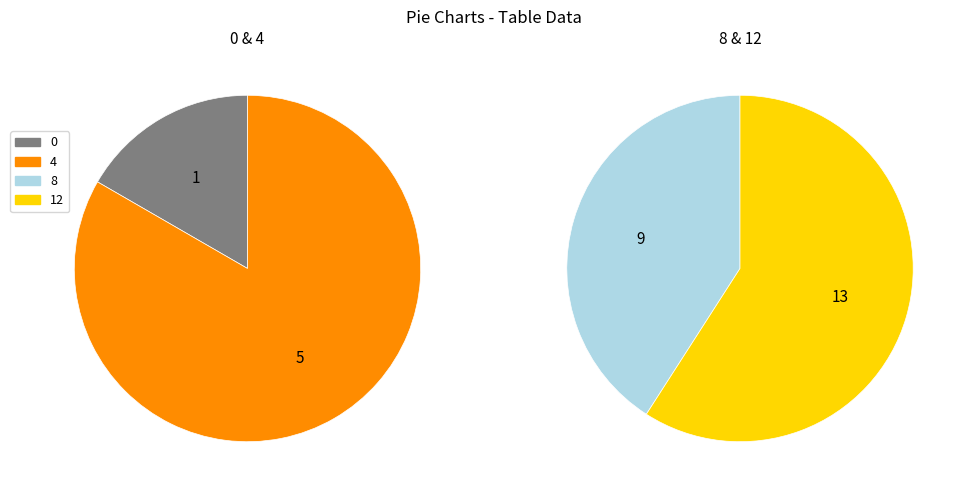

Rank the categories by value from highest to lowest.

12, 8, 4, 0